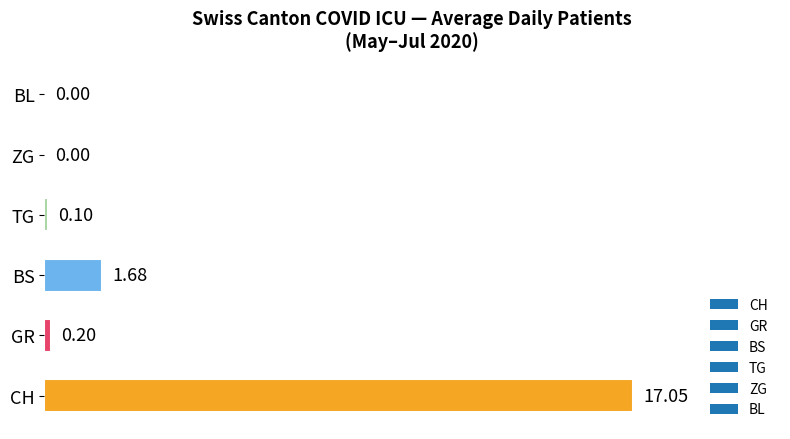

What is the sum of all values?

19.0